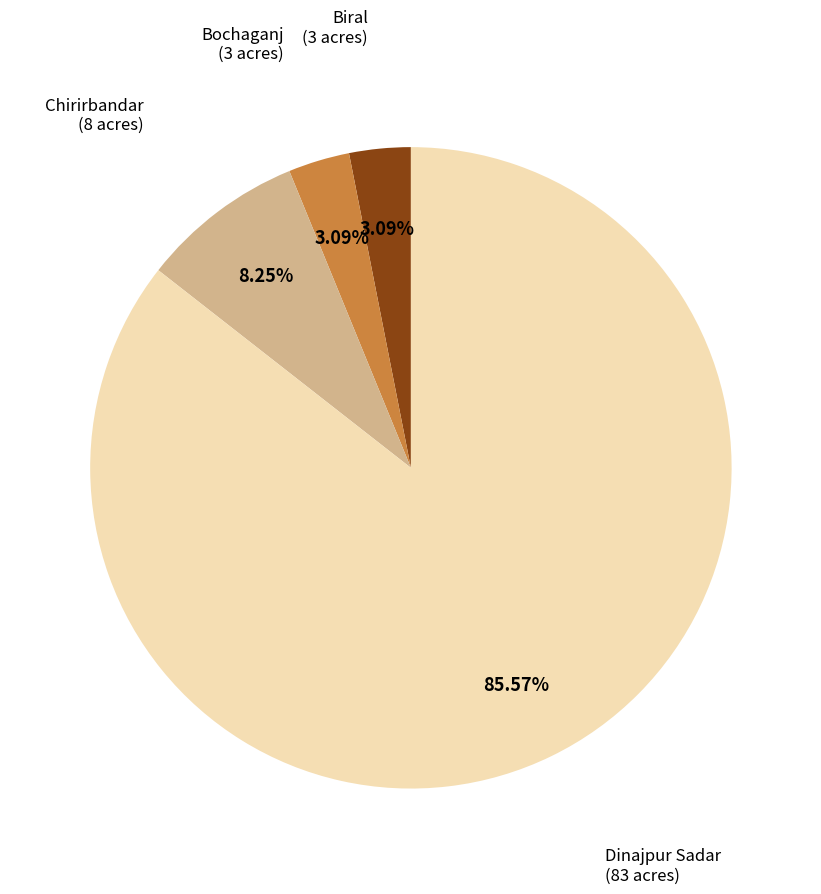

Which category has the biggest portion of the pie?

Dinajpur Sadar